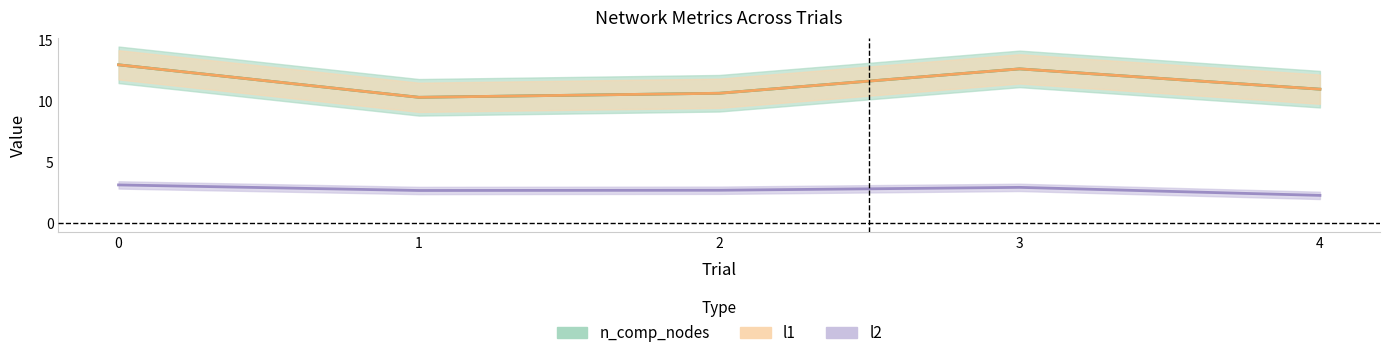

List the series in order of their peak value, lowest first.

l2, n_comp_nodes, l1